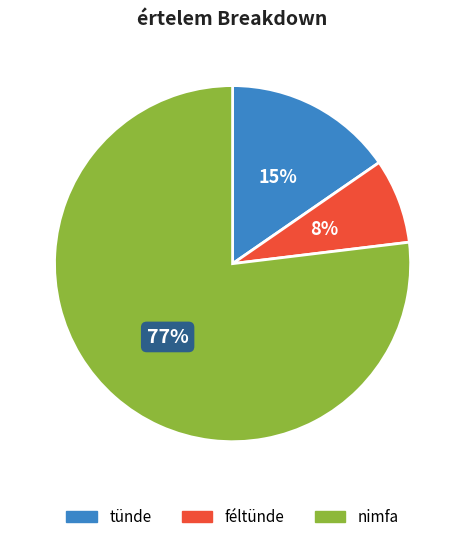

To the nearest percent, what is the average slice percentage?

33%